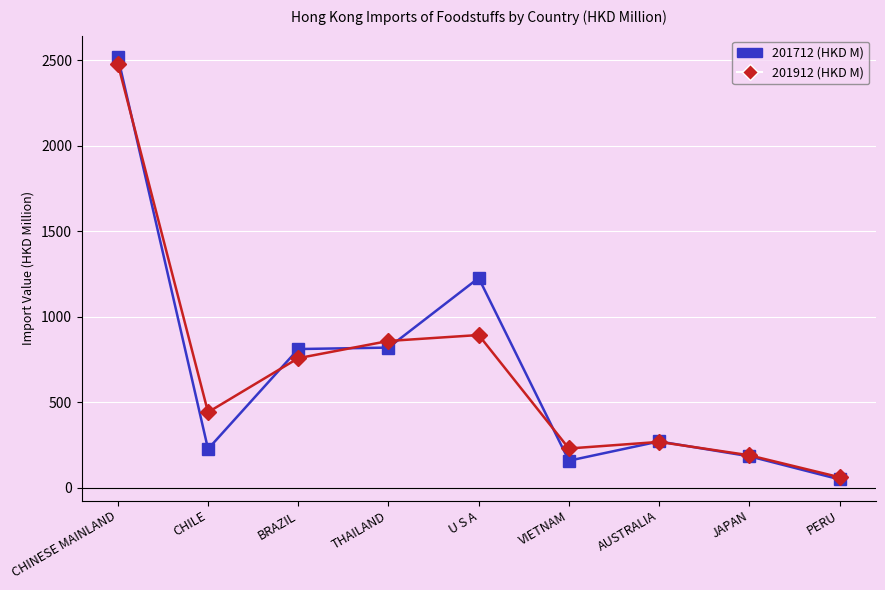

Which series has the widest spread of values?

201712 (HKD M)